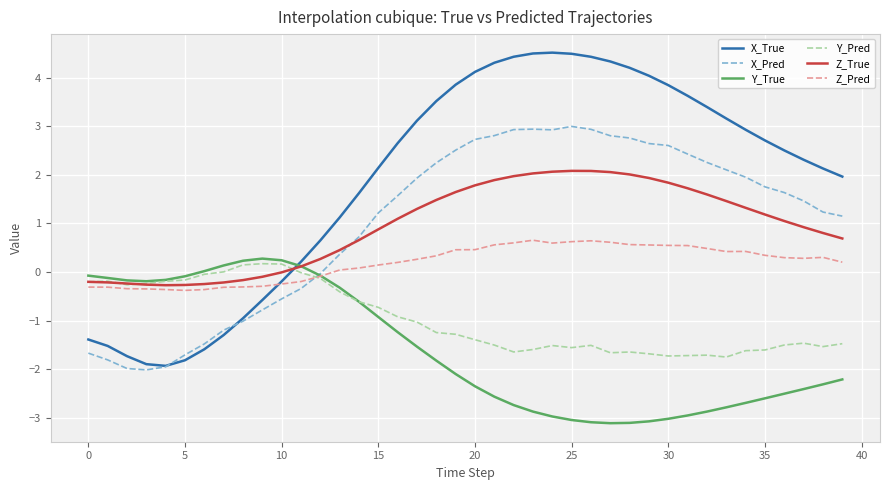

What is the average value of the Y_Pred series?

-1.0